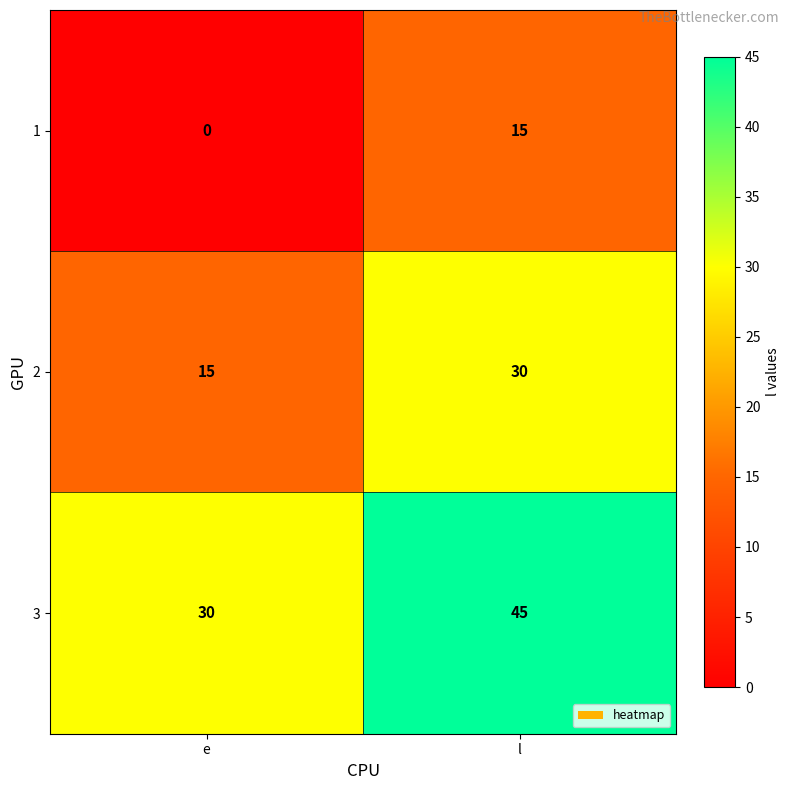

What is the maximum value shown in the chart?

45